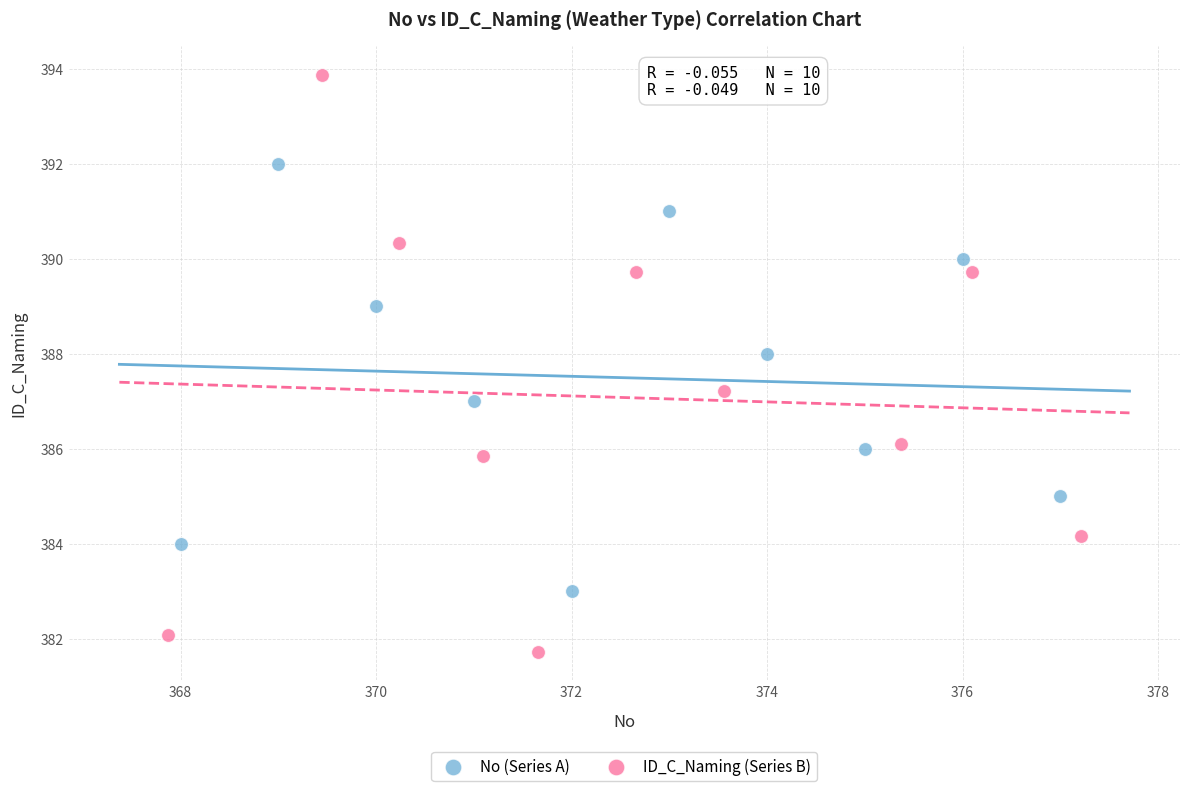

Which series contains the highest Y value?

ID_C_Naming (Series B)